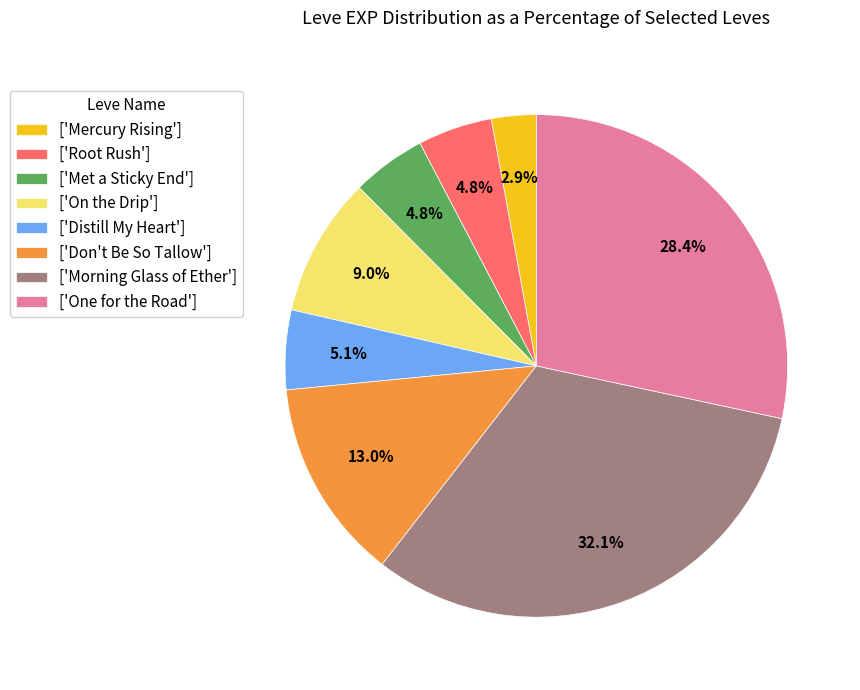

Which slice is the smallest?

['Mercury Rising']